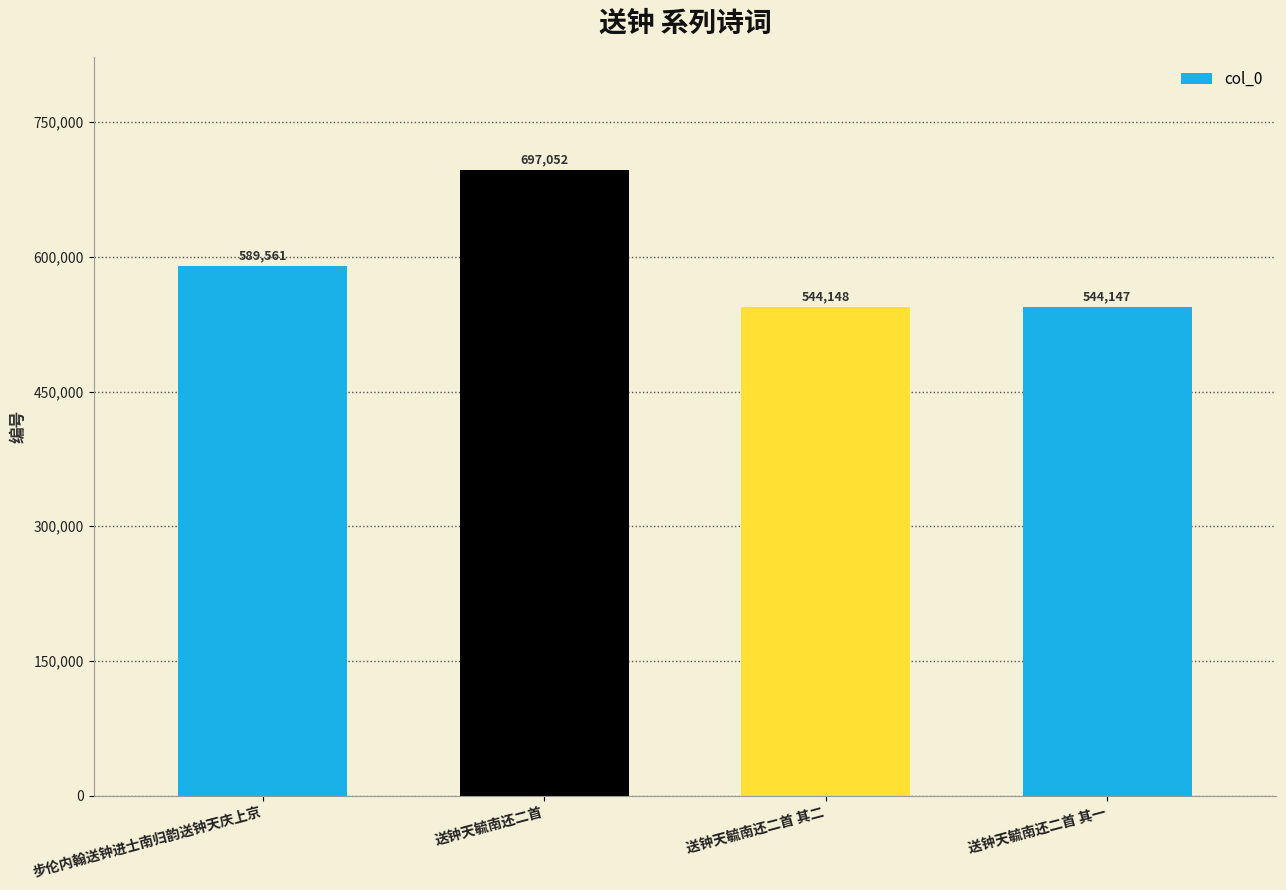

What is the change in value from 步伦内翰送钟进士南归韵送钟天庆上京 to 送钟天毓南还二首 其一?

-45414